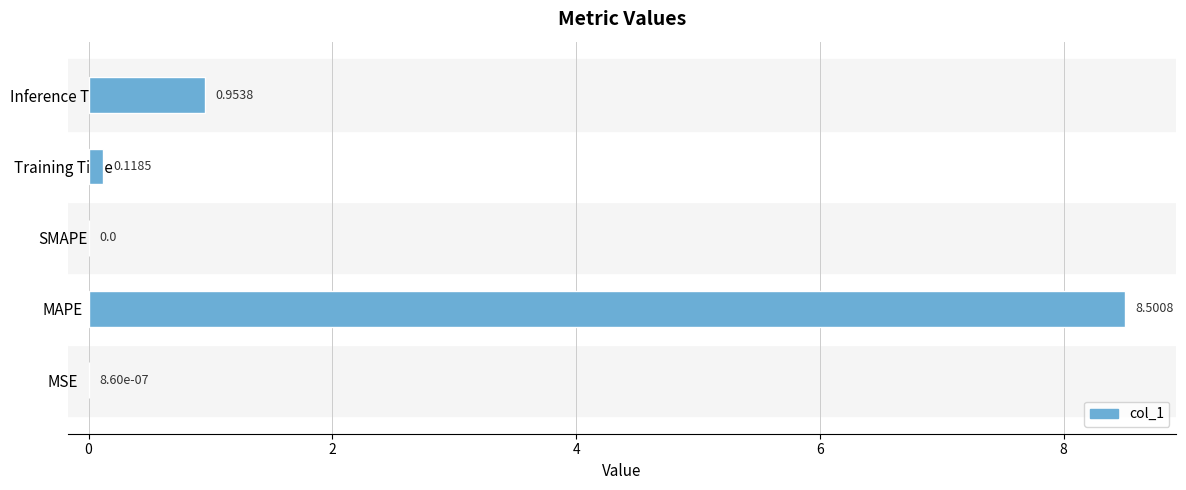

How many series are shown in this chart?

1